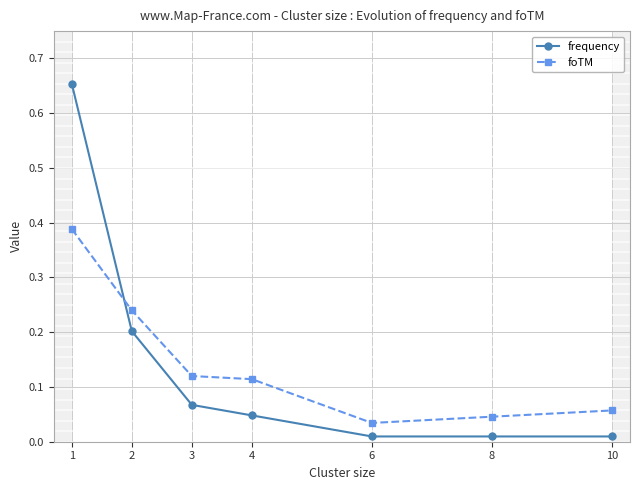

Reading left to right, what are all the values shown in this chart?

frequency: 0.7	0.2	0.1	0.0	0.0	0.0	0.0
foTM: 0.4	0.2	0.1	0.1	0.0	0.0	0.1